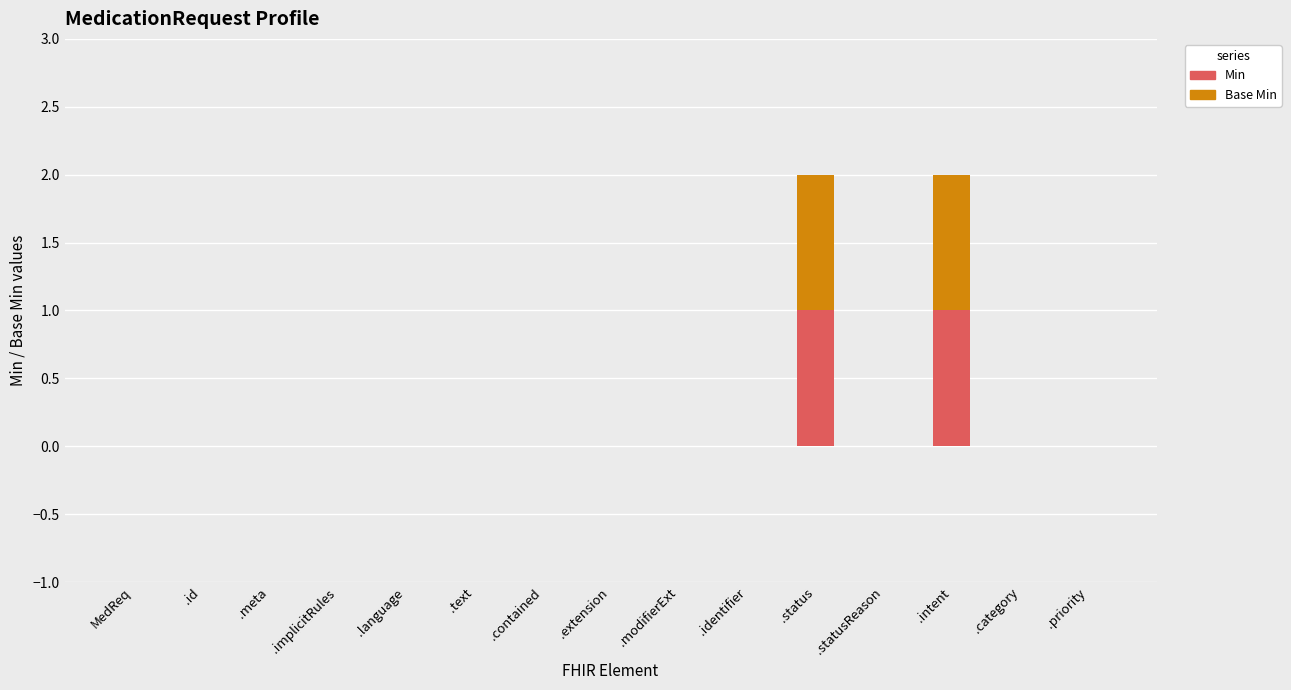

Is it true that Min equals 1 at .status?

True